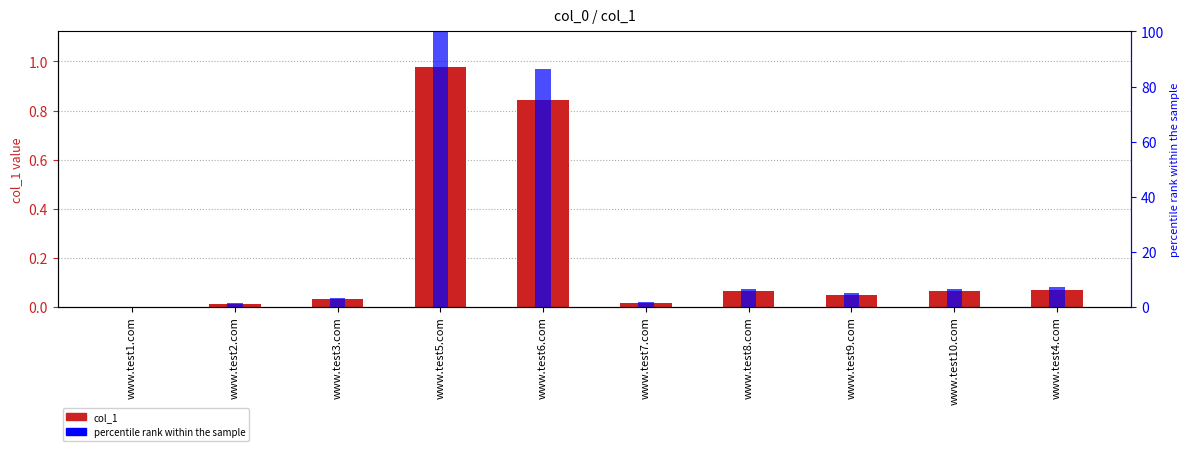

How many positive values does the percentile rank within the sample series have?

9